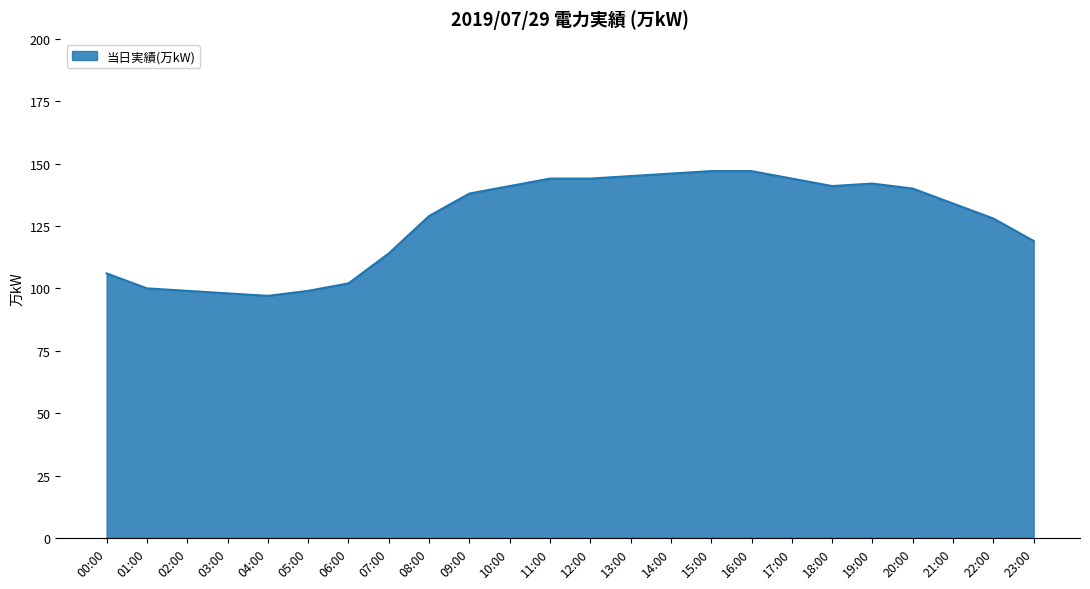

What is the difference between the second highest and minimum values?

50